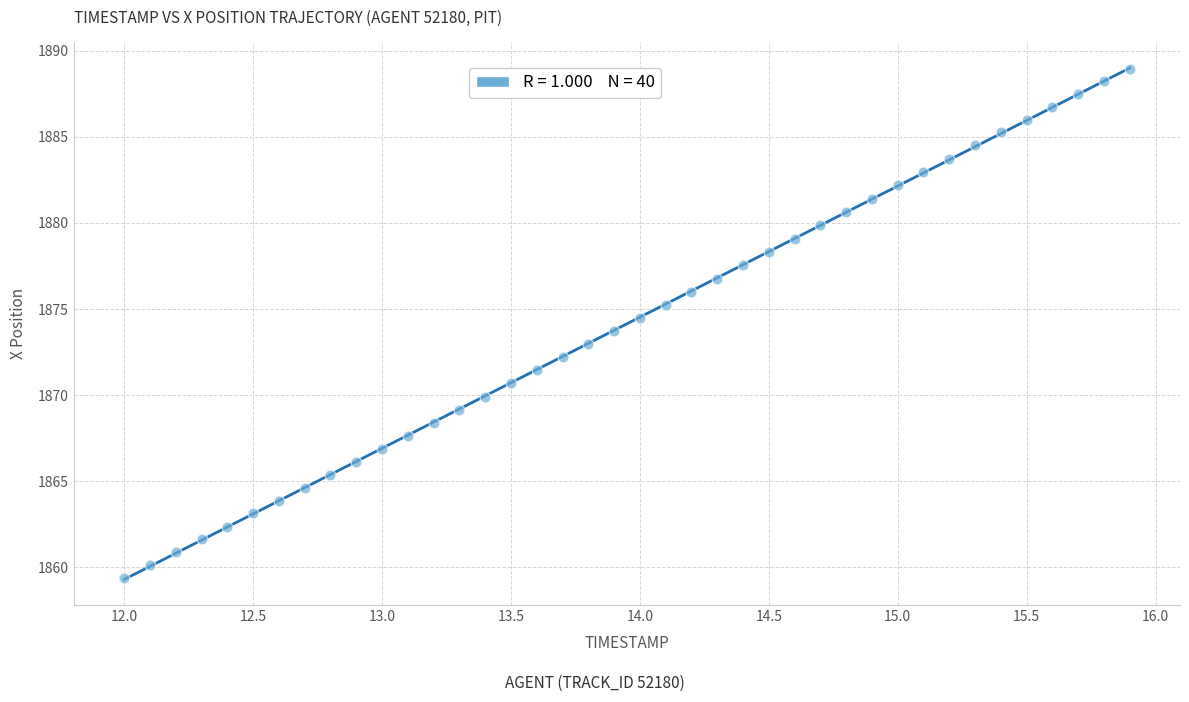

What is the range of X values (max minus min)?

3.9